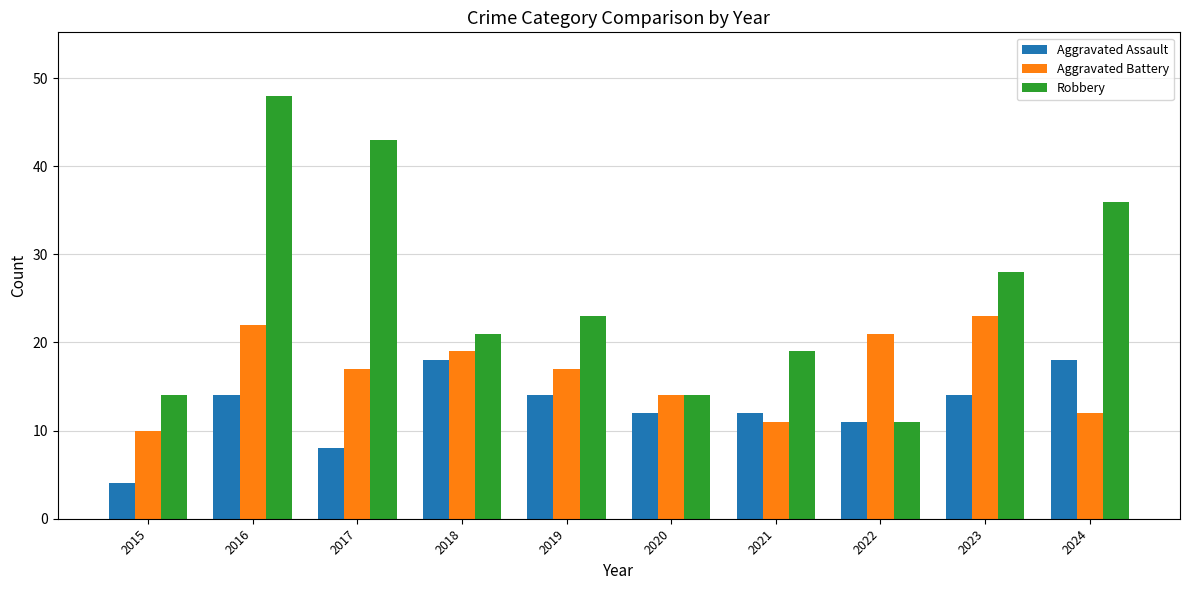

What is the spread (max minus min) of values at 2023?

14